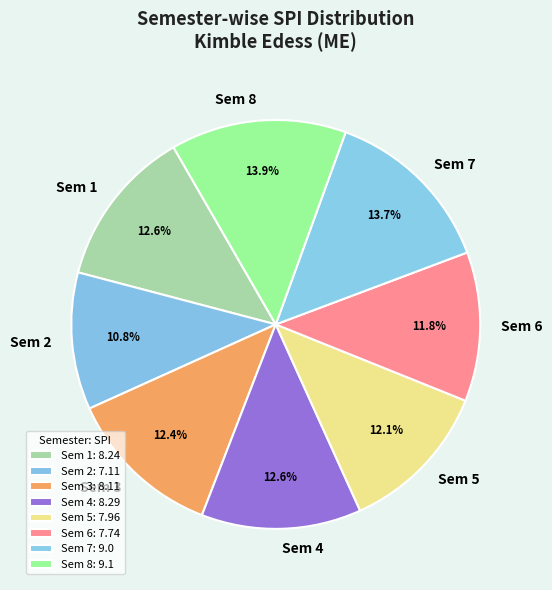

What is the ratio of the value at Sem 6 to the value at Sem 4?

0.9